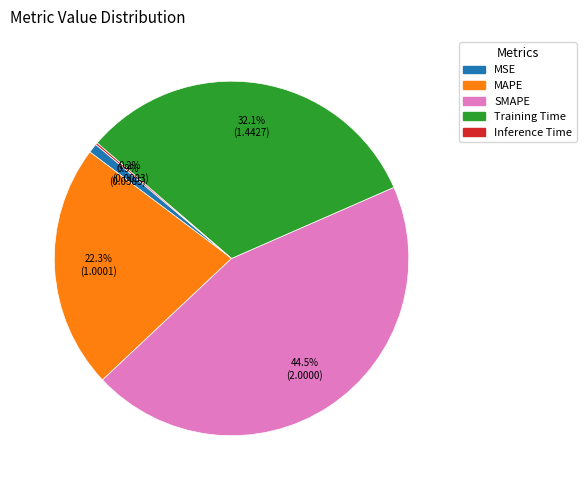

What percentage do SMAPE and MAPE together represent?

66.8%